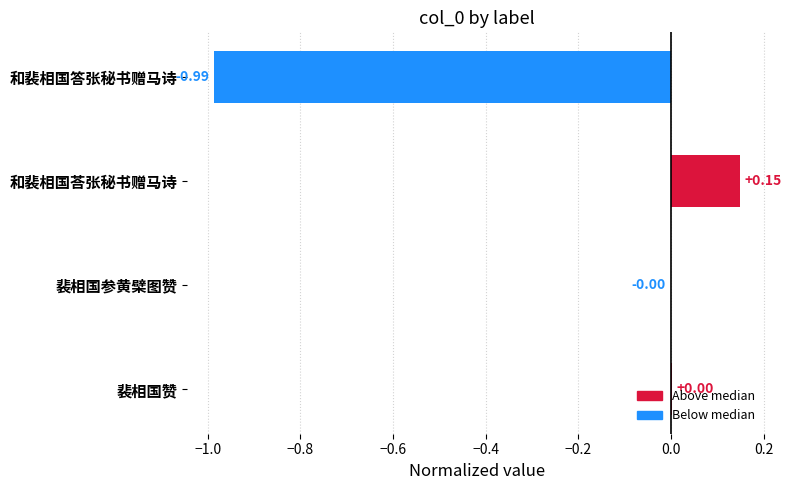

Which category has the highest value across all series?

和裴相国荅张秘书赠马诗